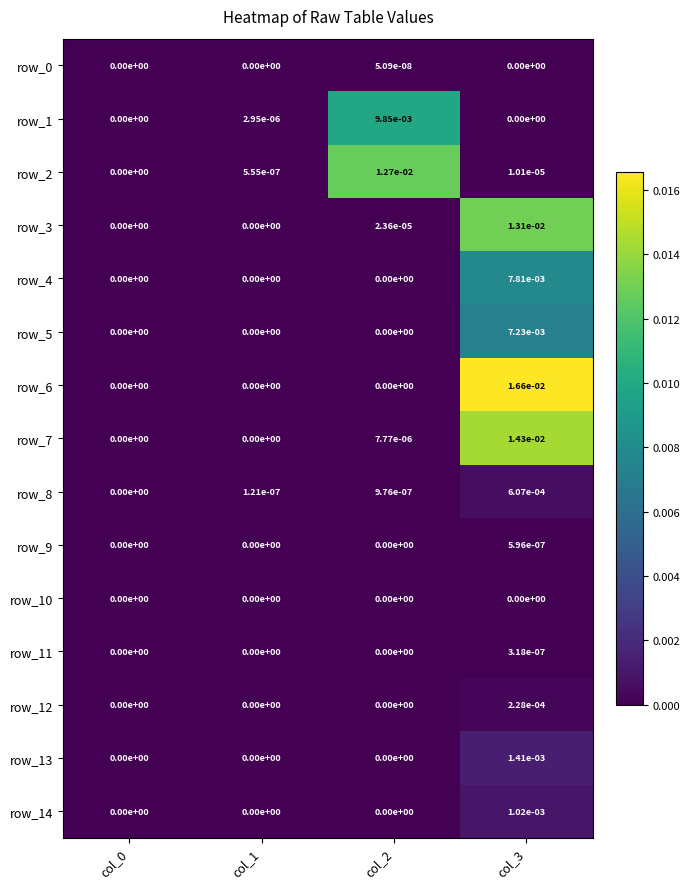

Which series has the largest total across all categories?

row_6